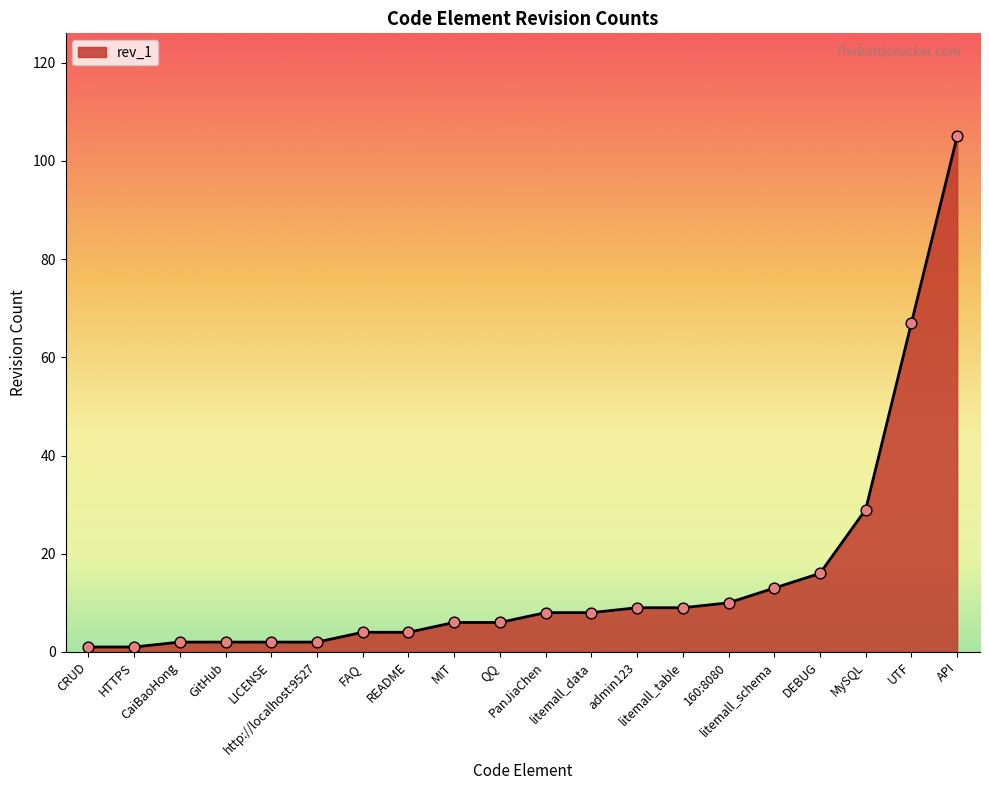

Between API and litemall_data, which is larger?

API